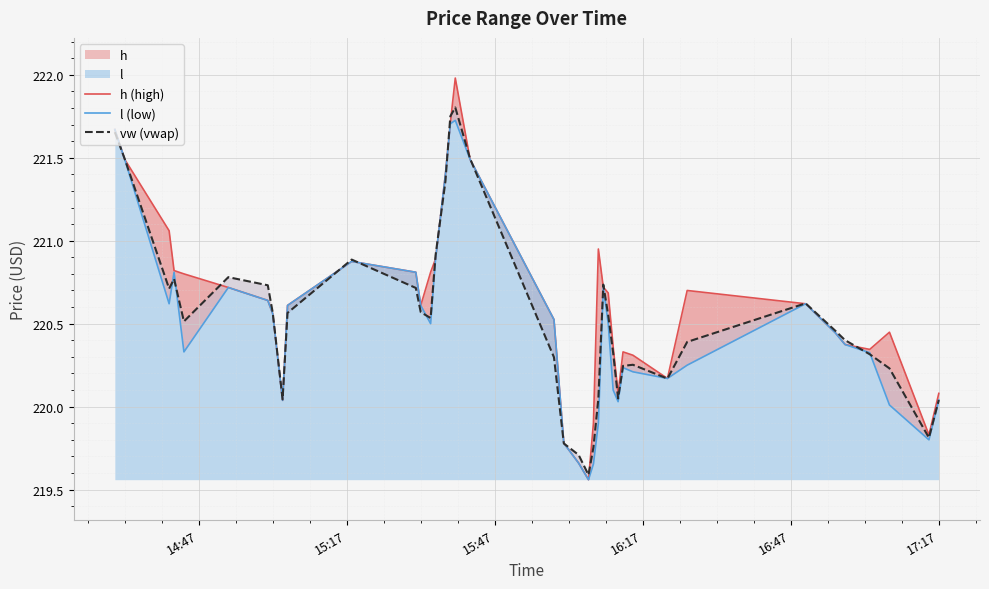

At which label does l (low) first exceed 220?

14:47